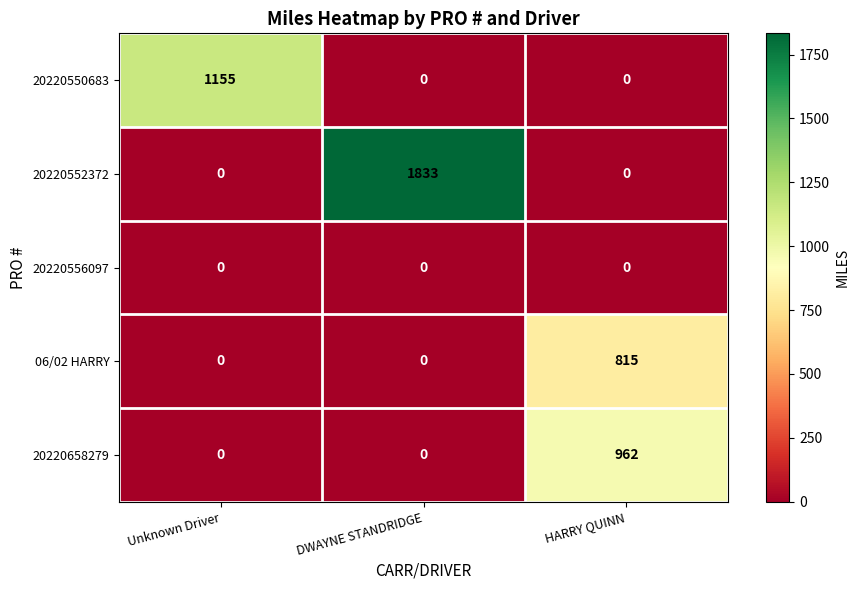

Which series has the largest total across all categories?

20220552372